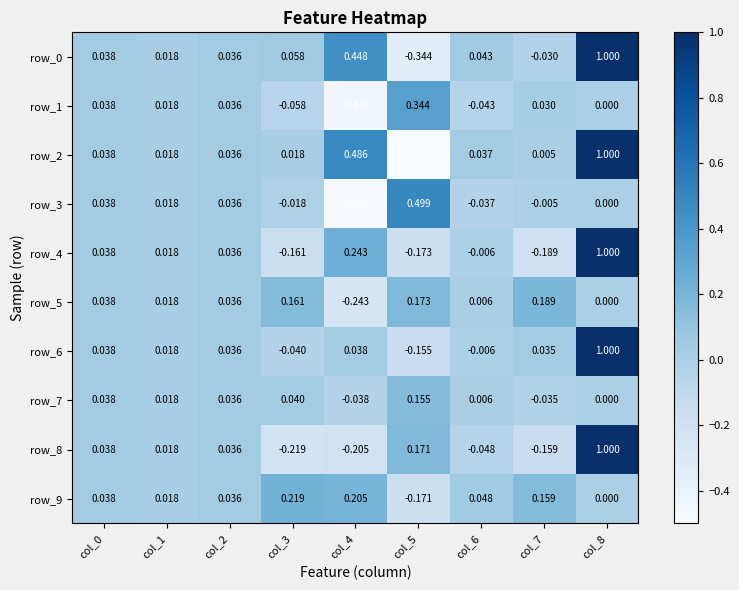

Is the value of row_5 at col_2 greater than the value of row_8 at col_5?

No